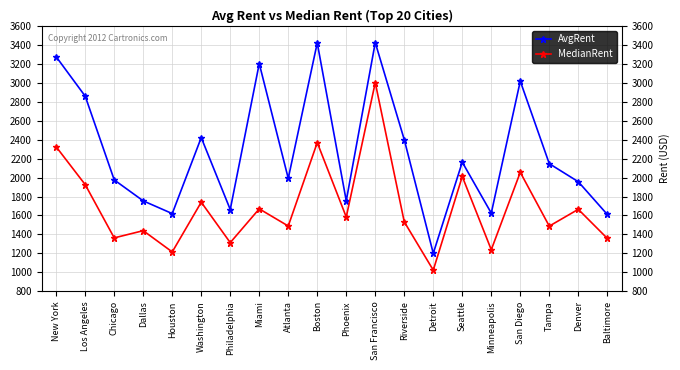

The value of MedianRent at Phoenix is 933. True or false?

False